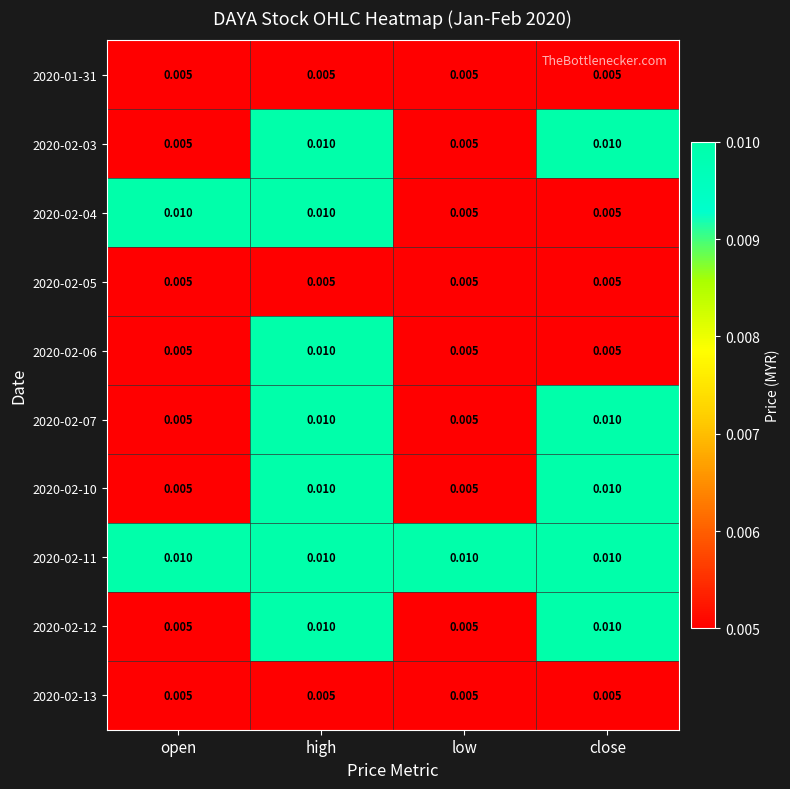

Is the value of 2020-02-06 at high greater than the value of 2020-02-13 at low?

Yes